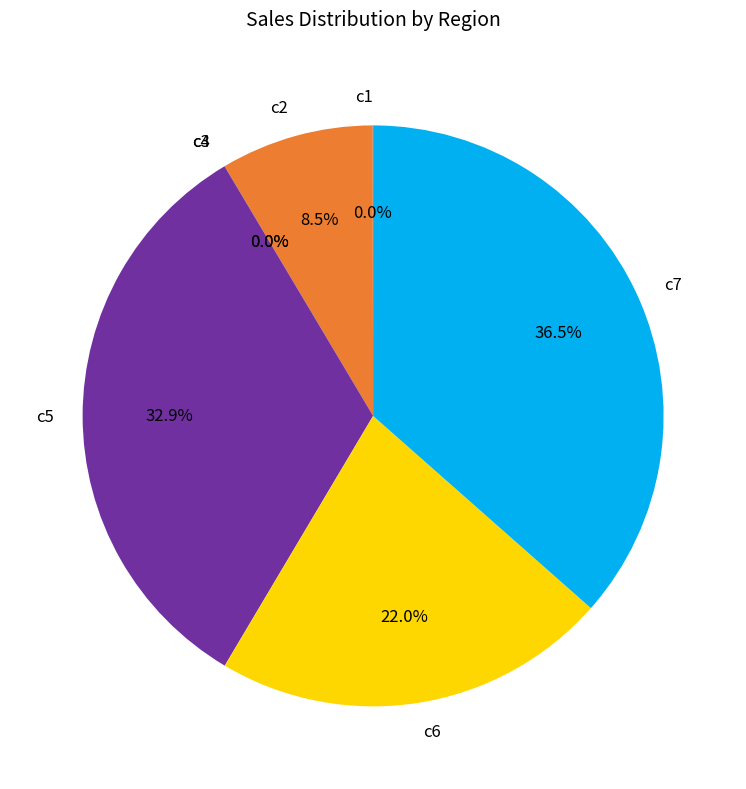

Which category has the biggest portion of the pie?

c7